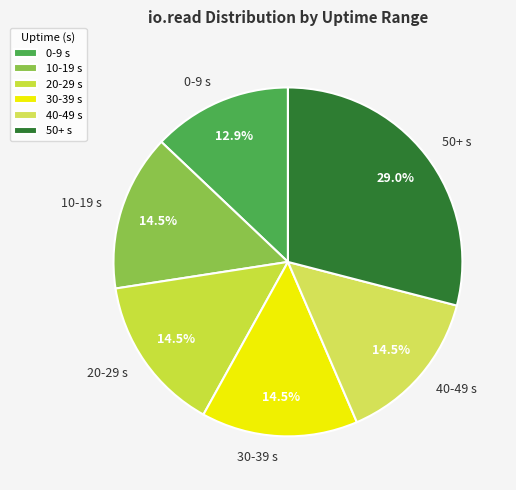

Which has a higher value, 10-19 s or 0-9 s?

10-19 s